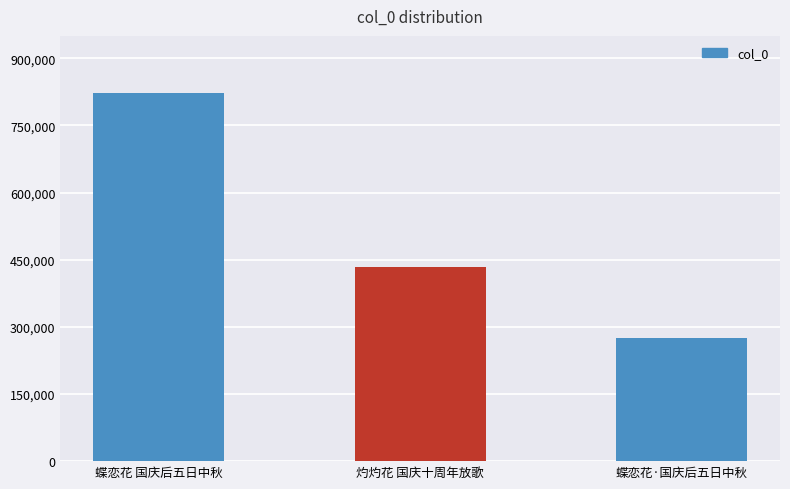

Which has a higher value, 蝶恋花 国庆后五日中秋 or 灼灼花 国庆十周年放歌?

蝶恋花 国庆后五日中秋